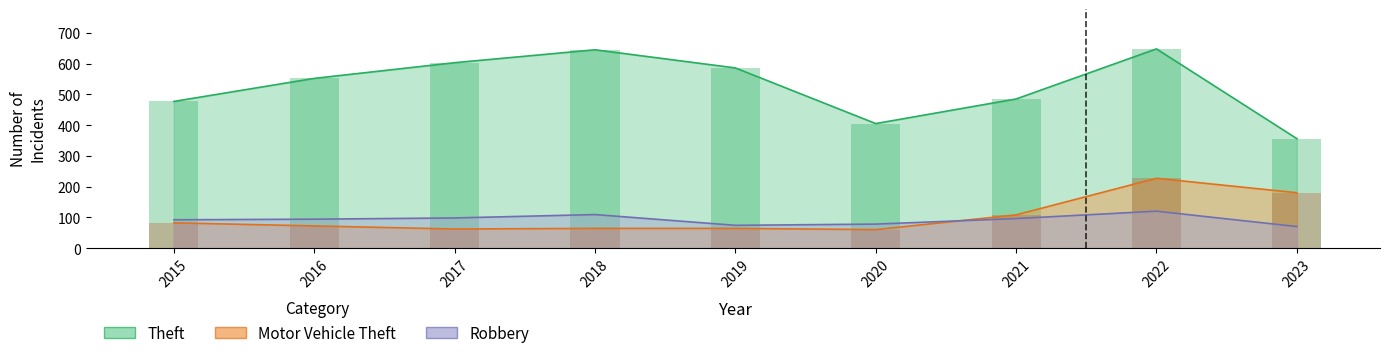

Does the chart contain any negative values?

No